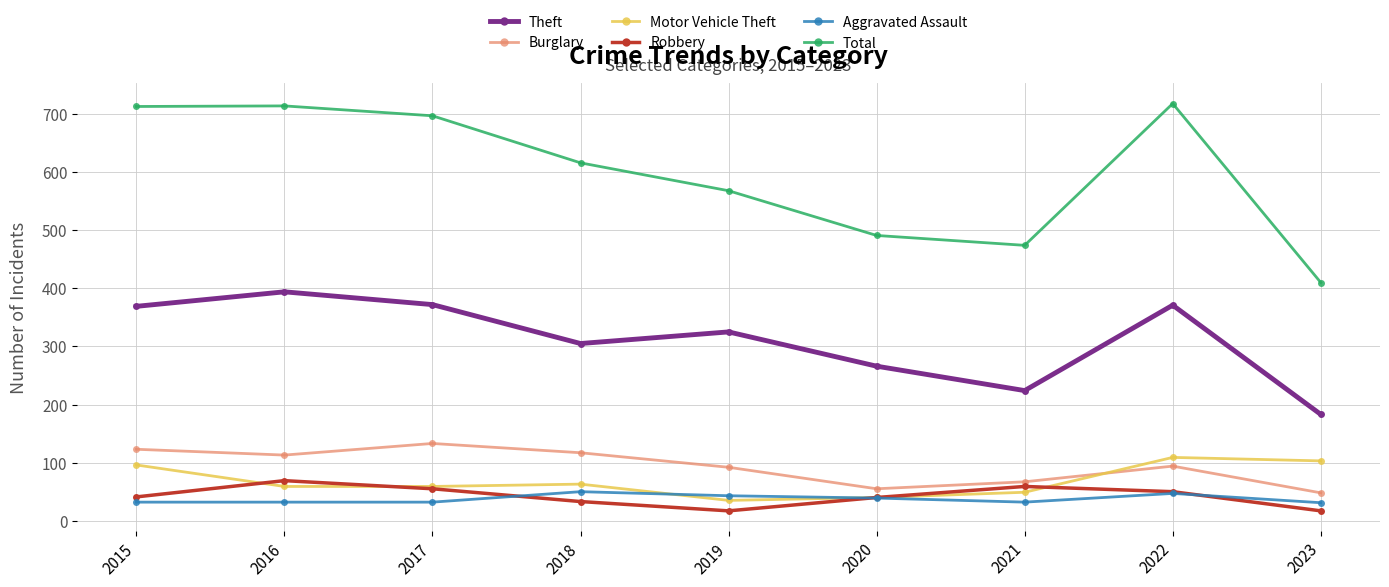

How many lines are shown in the chart?

6